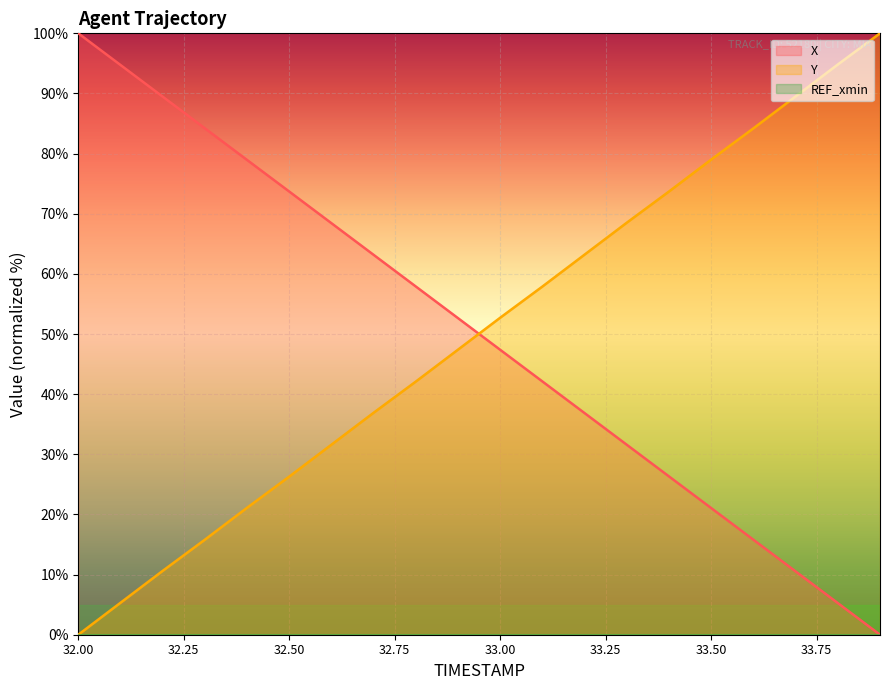

Read the X value at 32.8.

57.9